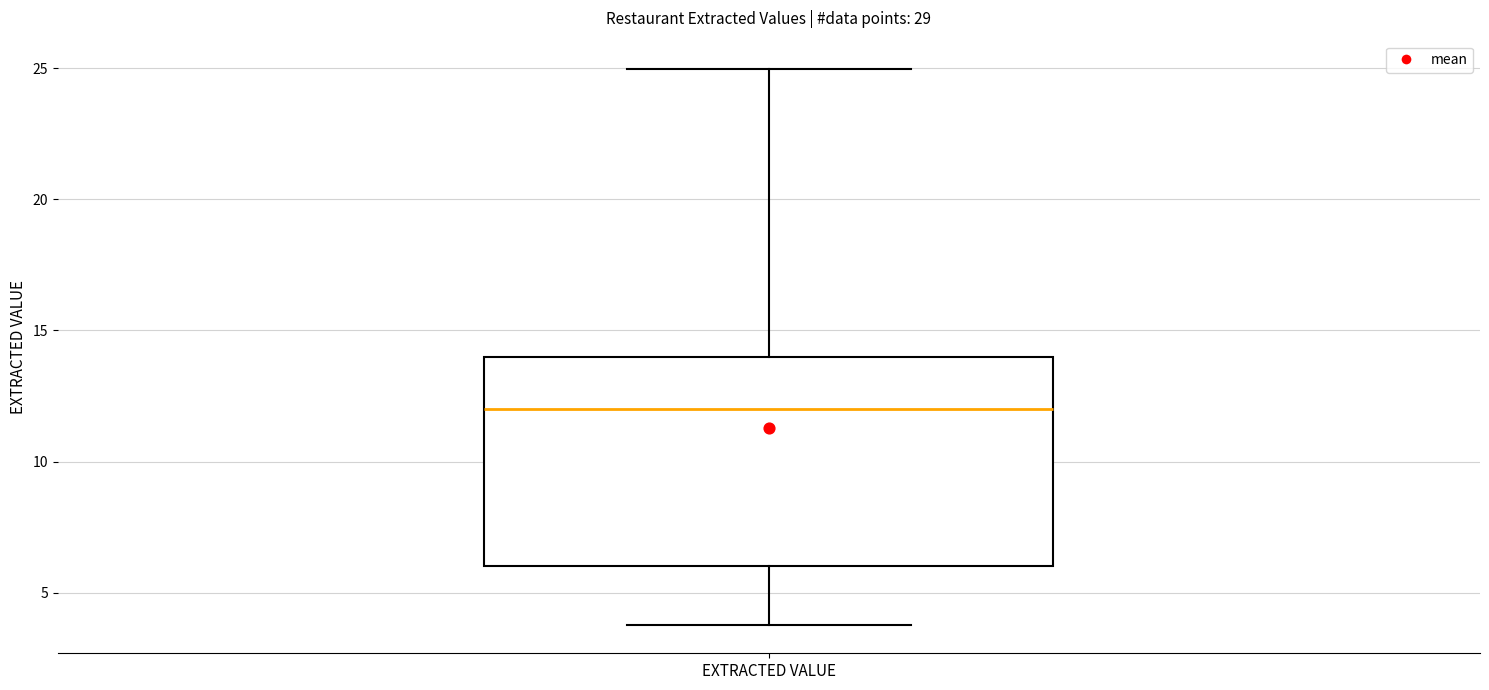

Read this box plot against the y-axis: the position of the median line, the range covered by the box, and the ends of both whiskers. The values are not printed on the chart, so give them approximately, as read against the axis.

median 12, box 6 to 14, whiskers 4 to 25